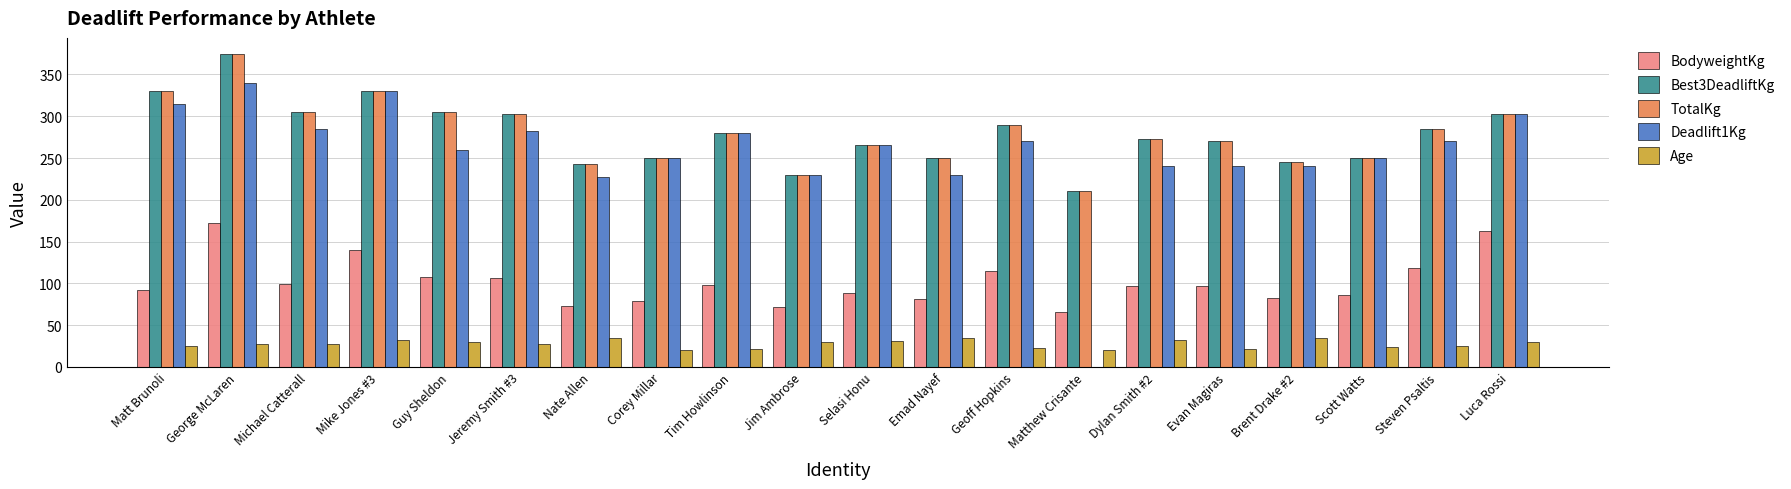

The TotalKg series shows 280.0 at Tim Howlinson. True or false?

True